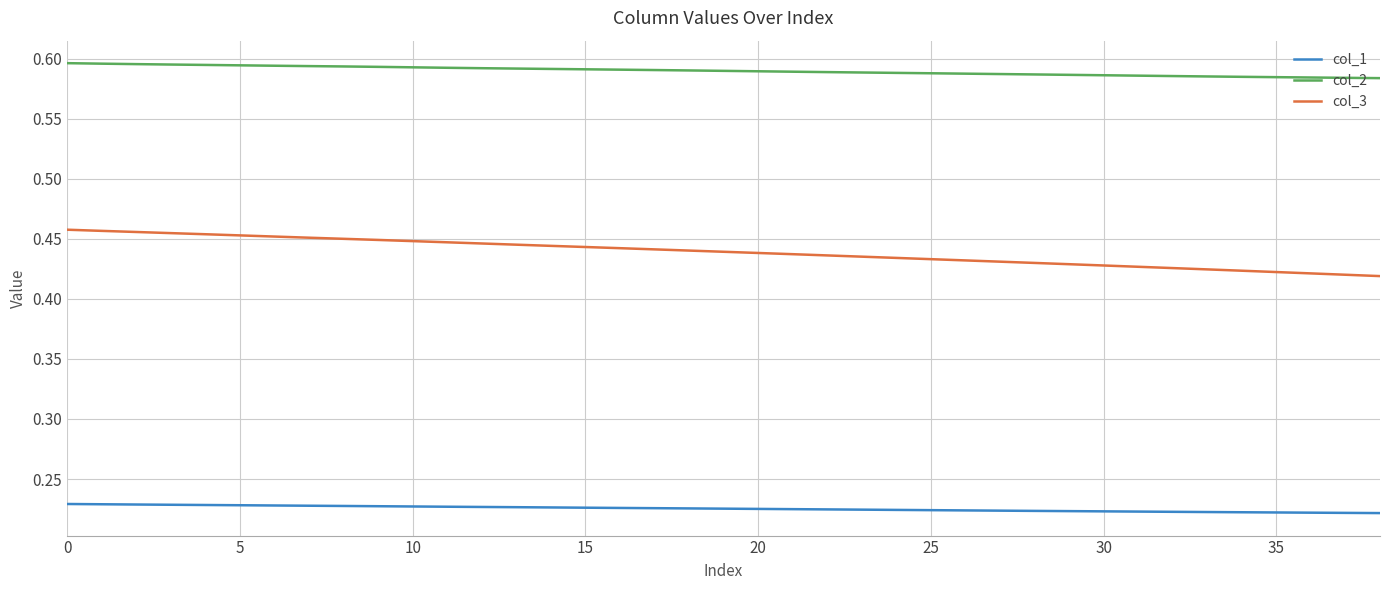

True or false: col_1 and col_3 intersect in this chart.

False